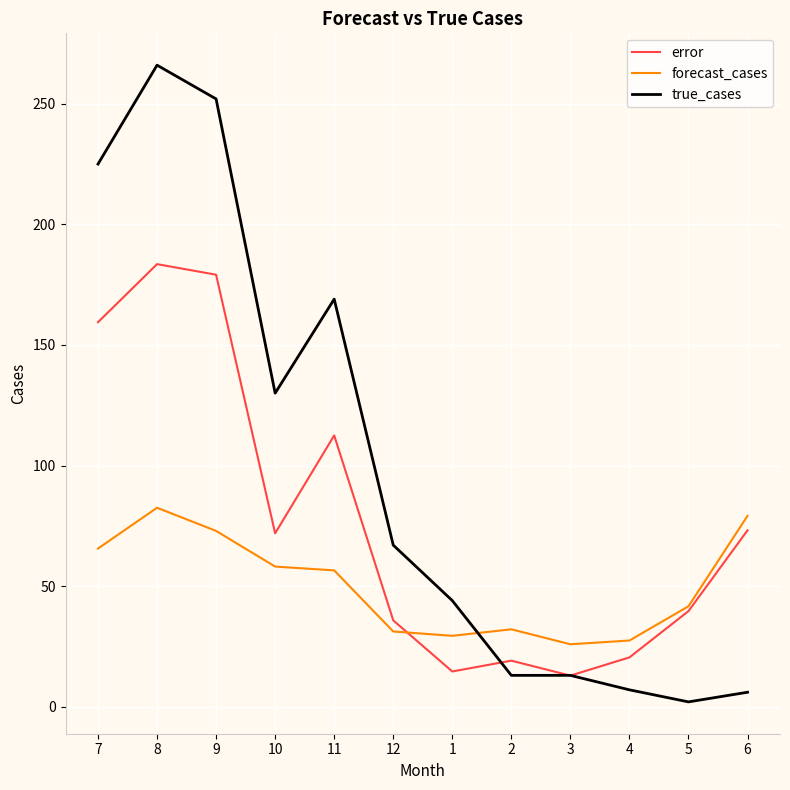

At which category is the sum across all series the highest?

8